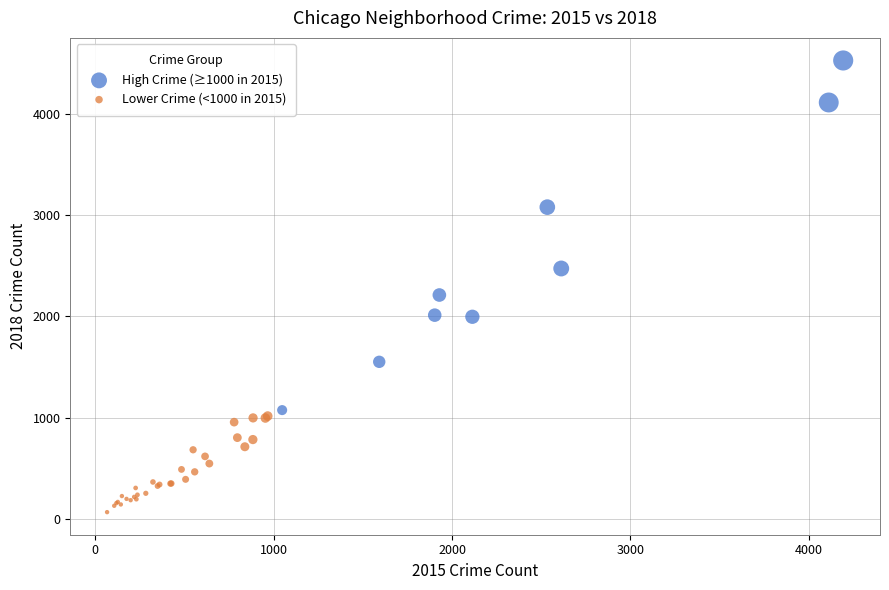

Which series contains the highest Y value?

High Crime (≥1000 in 2015)